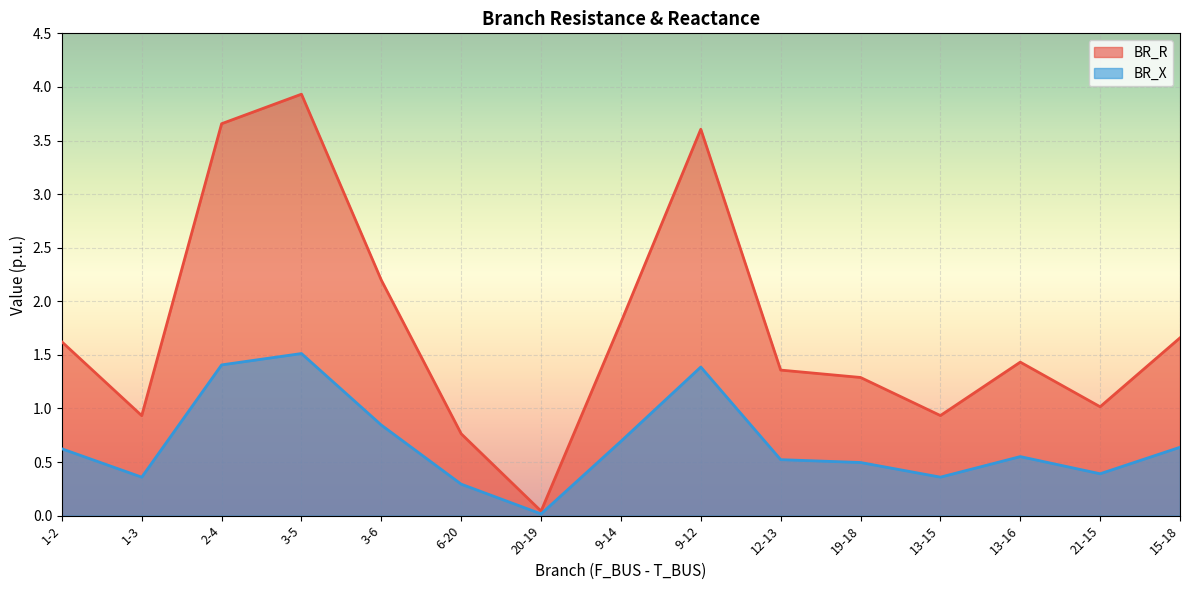

True or false: BR_X and BR_R intersect in this chart.

False